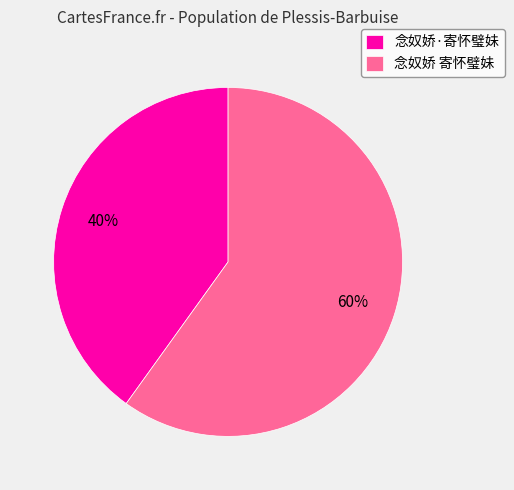

To the nearest percent, what is the difference between the 念奴娇 寄怀璧妹 and 念奴娇·寄怀璧妹 slice percentages?

20%